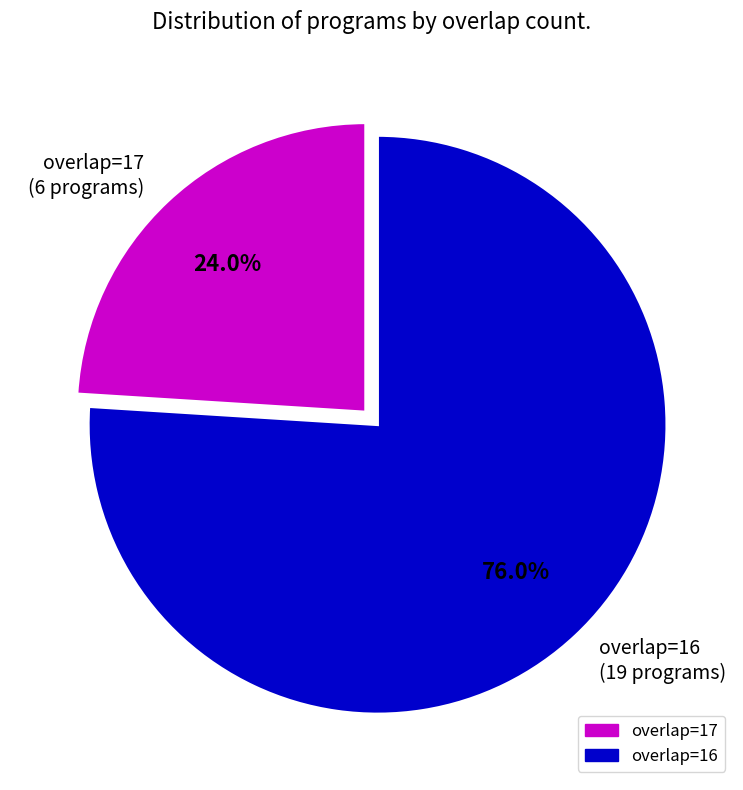

How many slices are in this pie chart?

2